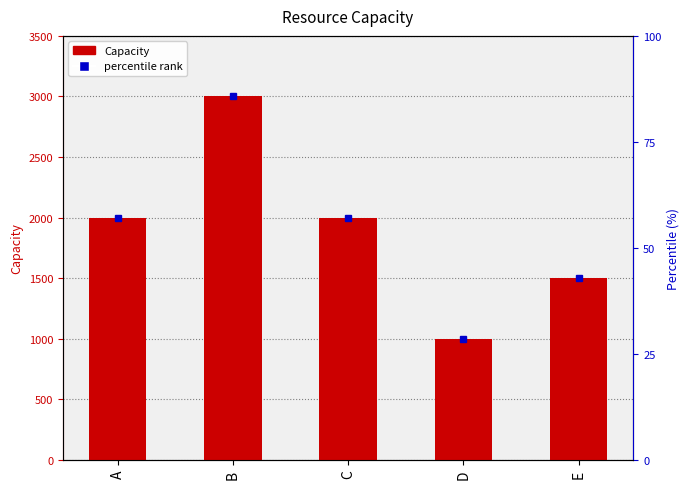

Count the values in the range 1500 to 2000.

3